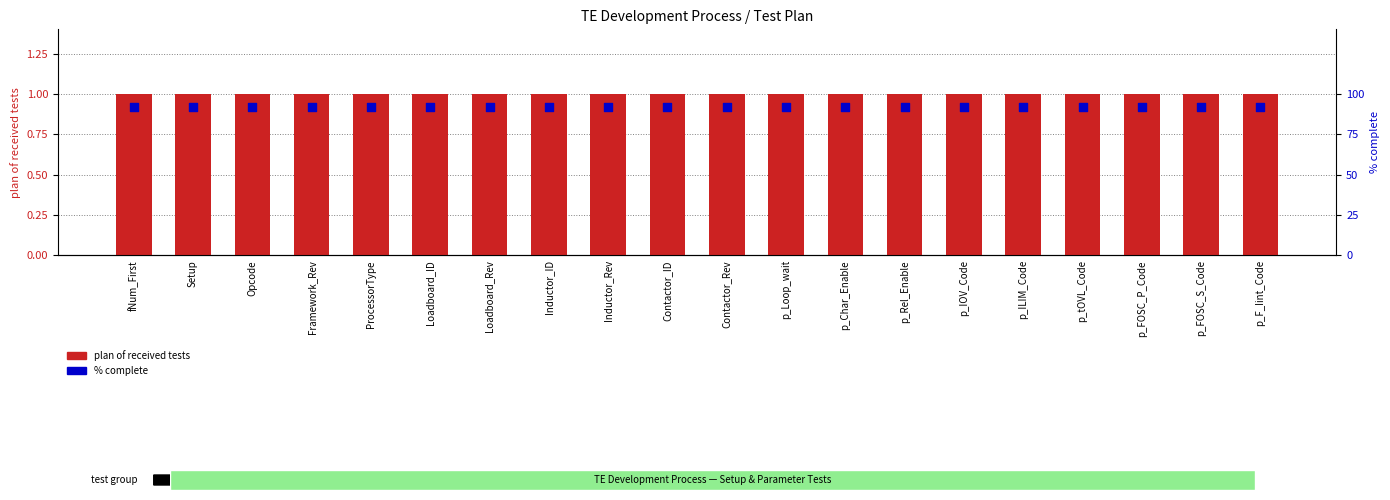

Is the value of plan of received tests at p_ILIM_Code greater than the value of % complete at Loadboard_Rev?

No